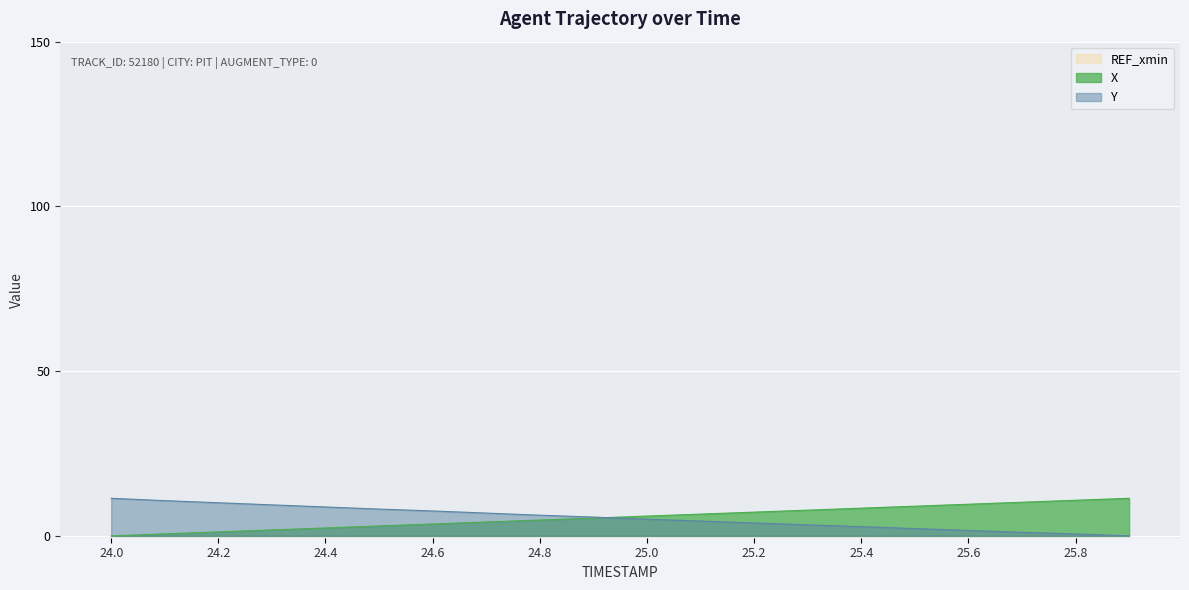

What is the label of the 8th point from the left?

24.7